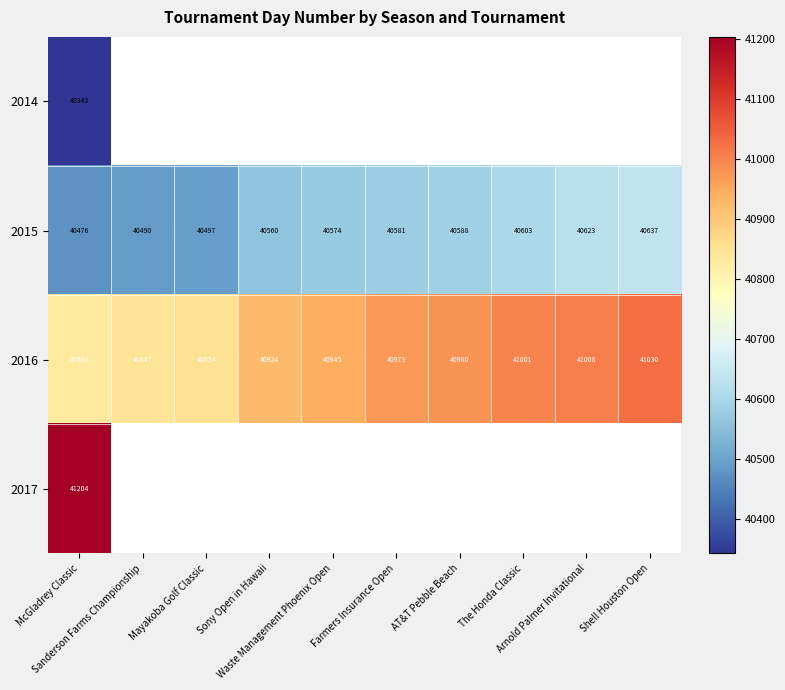

What is the difference between the maximum and minimum values in the 2016 series?

197